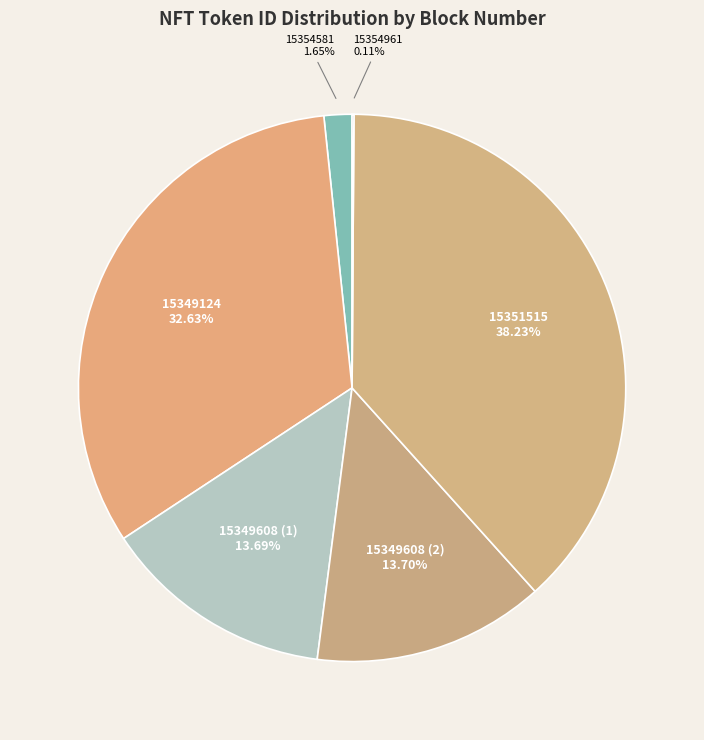

What percentage is the 15349124 slice, to the nearest percent?

33%